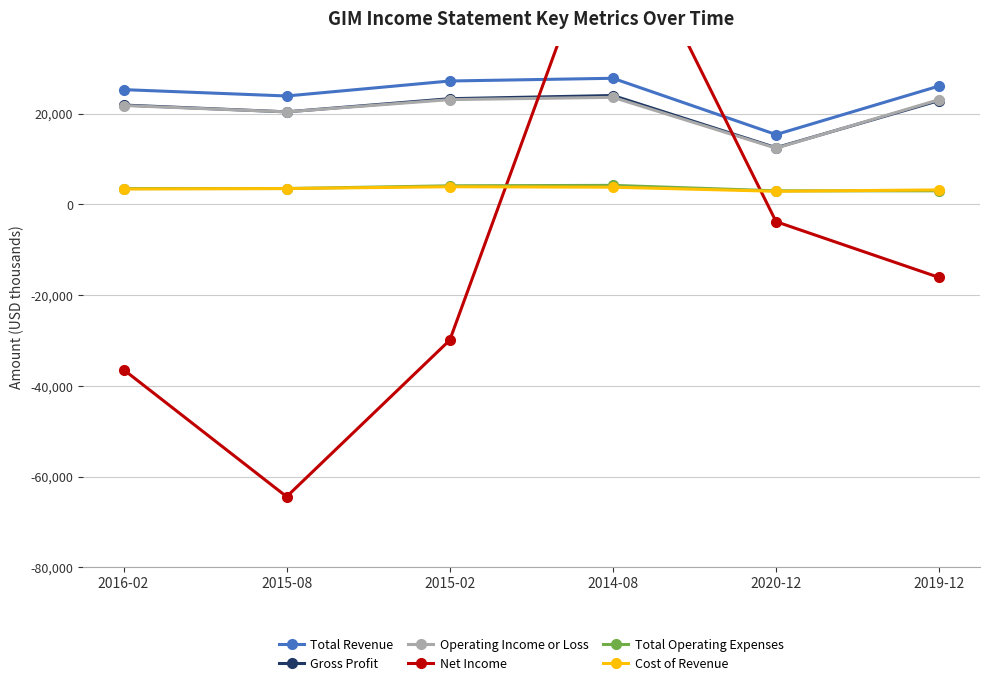

Reading left to right, extract all data points from this chart.

Total Revenue: 2016-02=25300	2015-08=23900	2015-02=27200	2014-08=27800	2020-12=15400	2019-12=26100
Gross Profit: 2016-02=21900	2015-08=20400	2015-02=23300	2014-08=24000	2020-12=12500	2019-12=22900
Operating Income or Loss: 2016-02=21800	2015-08=20400	2015-02=23100	2014-08=23600	2020-12=12400	2019-12=23100
Net Income: 2016-02=-36400	2015-08=-64400	2015-02=-29900	2014-08=68600	2020-12=-3800	2019-12=-16100
Total Operating Expenses: 2016-02=3500	2015-08=3500	2015-02=4100	2014-08=4200	2020-12=3000	2019-12=3000
Cost of Revenue: 2016-02=3400	2015-08=3500	2015-02=3900	2014-08=3800	2020-12=2900	2019-12=3200